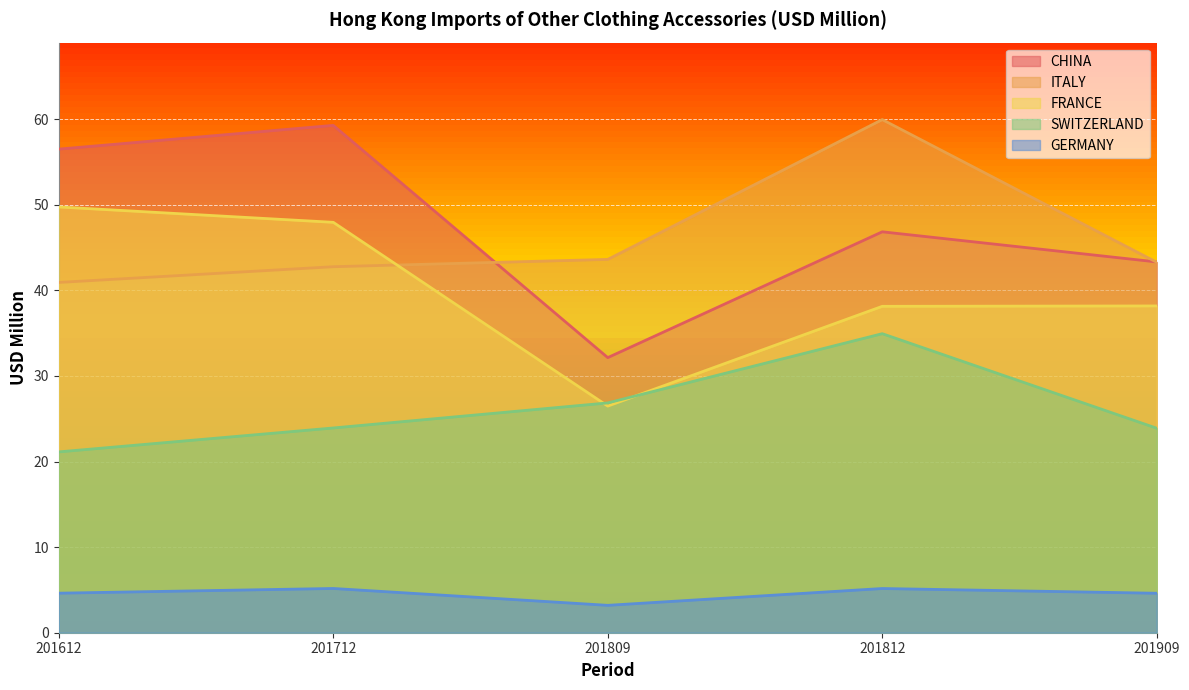

What is the sum of all CHINA values?

238.1